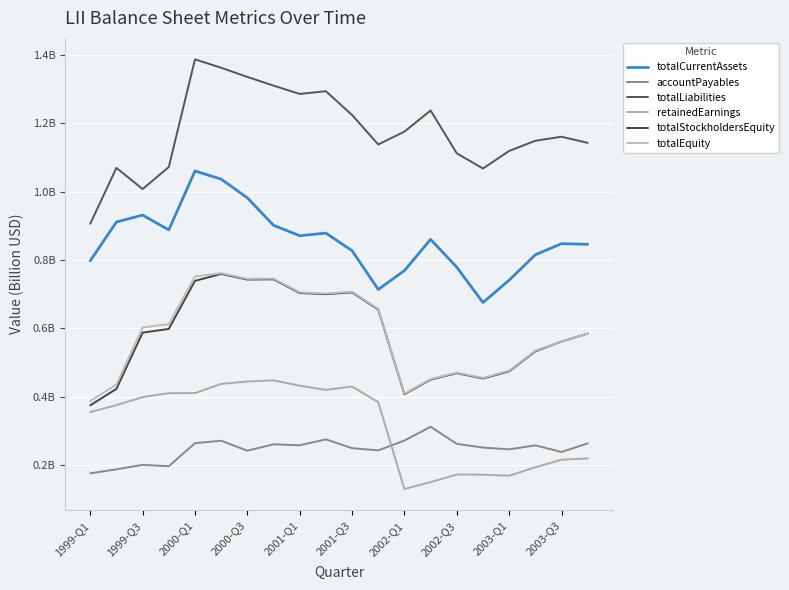

Is this an area chart (filled region under the line)?

No